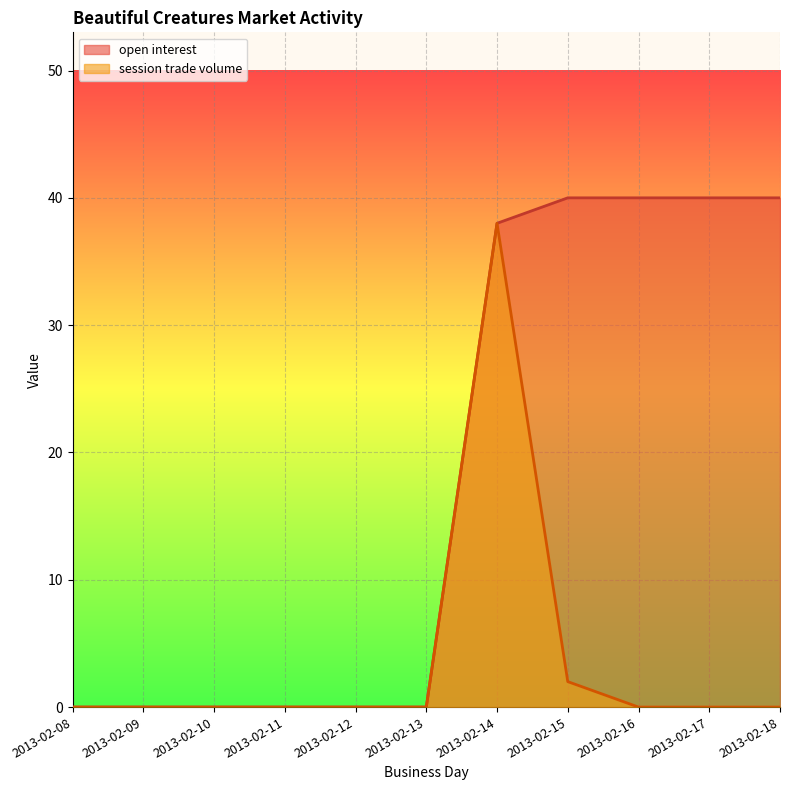

True or false: session trade volume has more than 0 interior local peaks.

True